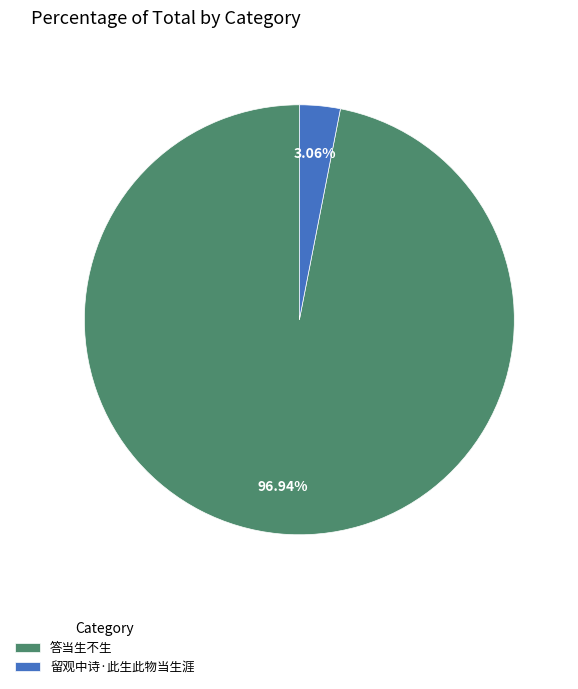

What percentage is the 留观中诗·此生此物当生涯 slice, to the nearest percent?

3%